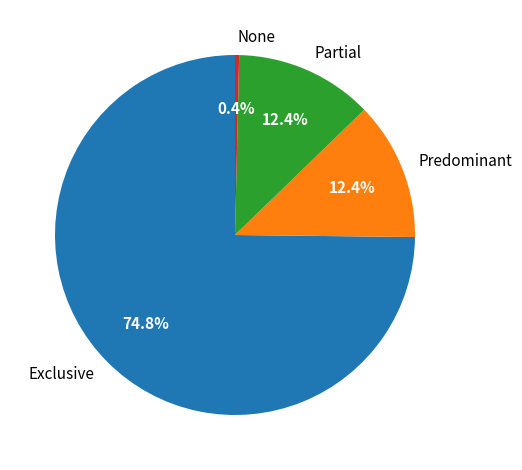

To the nearest percent, what percentage of the pie is Partial?

12%